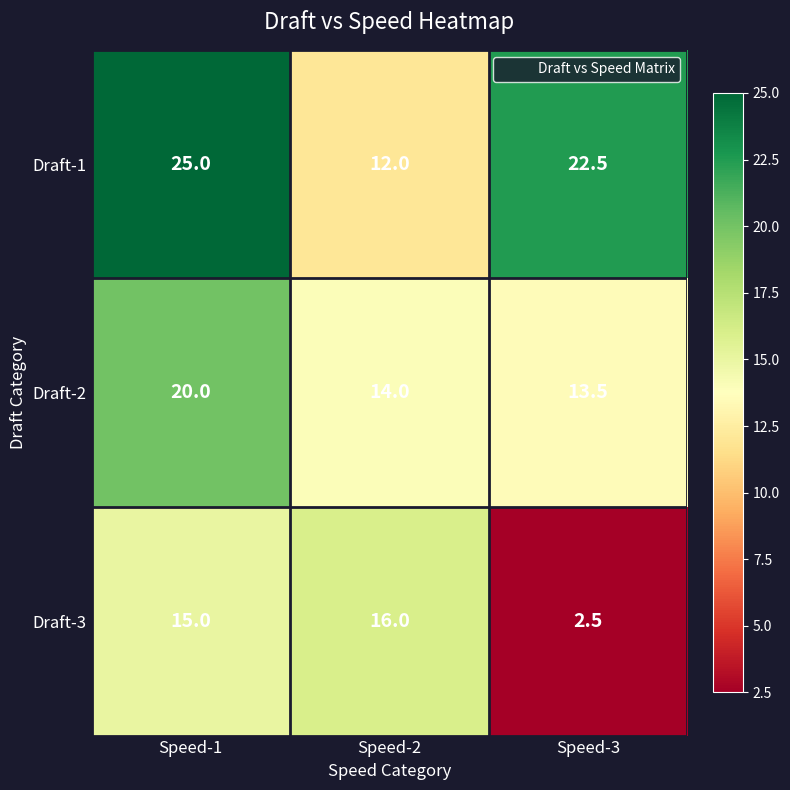

The Draft-2 series shows 13.5 at Speed-3. True or false?

True